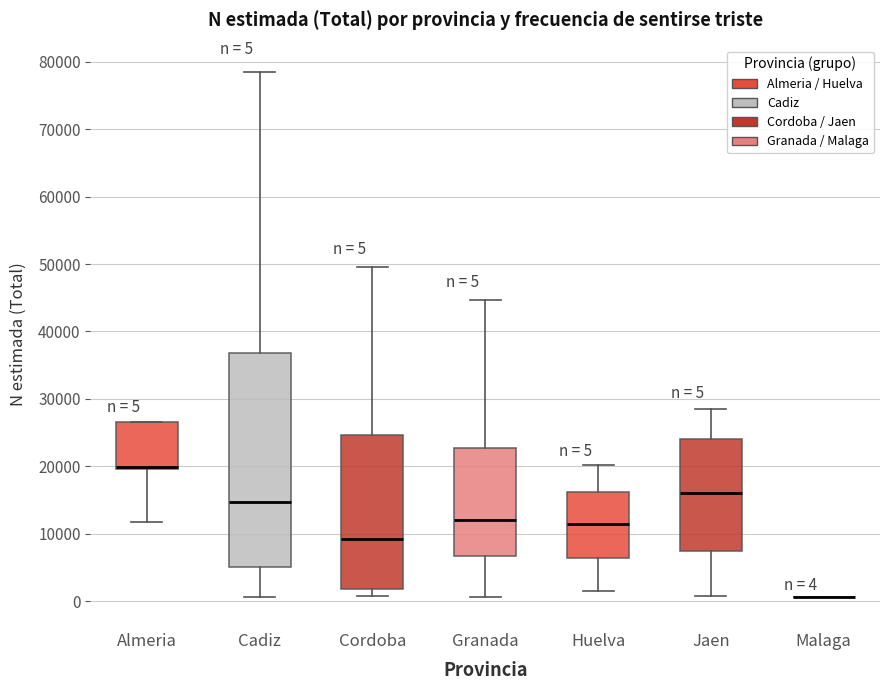

Which box is the tallest, from its lower edge to its upper edge?

Cadiz